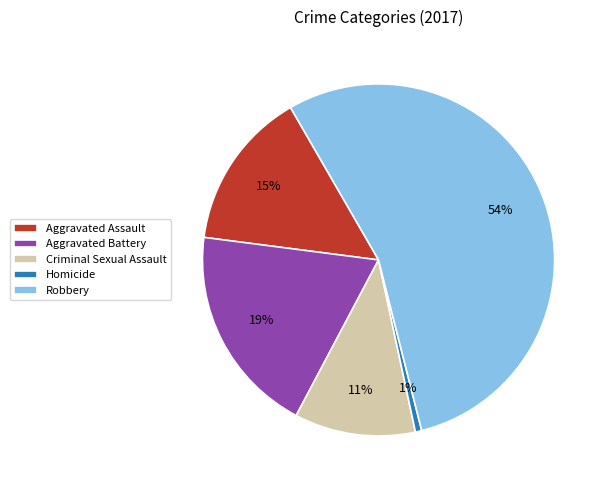

What is the majority slice?

Robbery